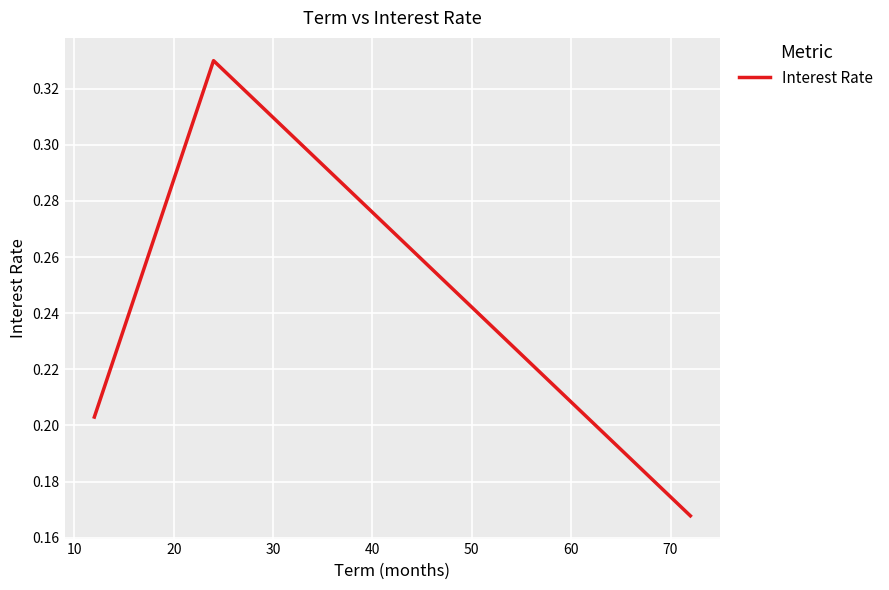

How many values are between 0 and 1?

3